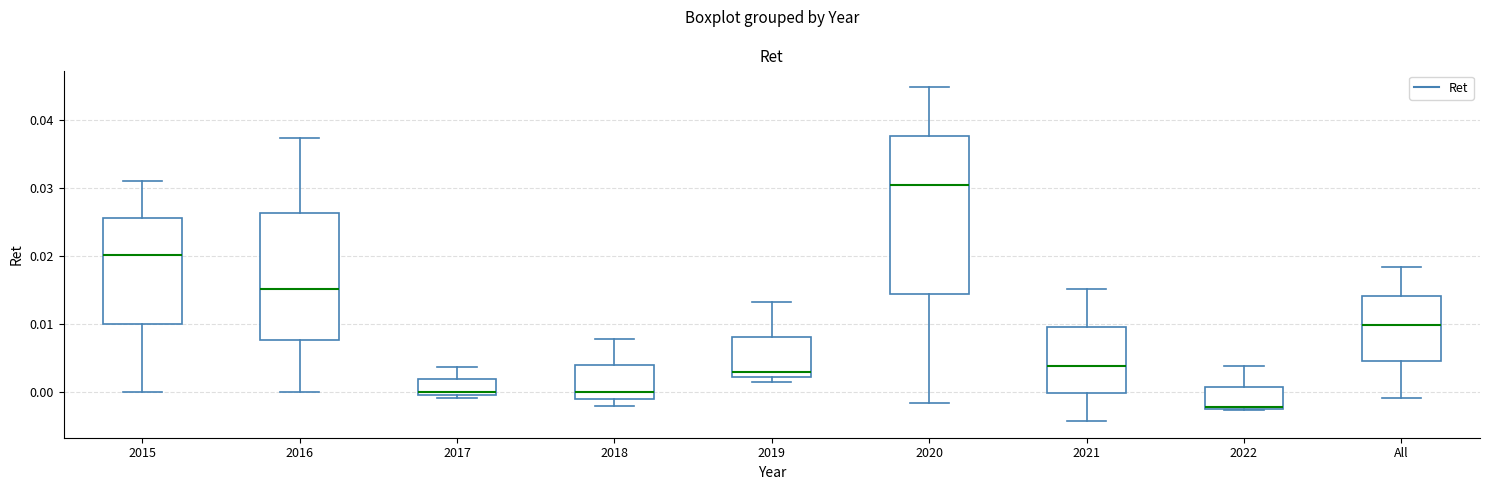

Comparing the boxes themselves (not the whiskers), which one is the tallest?

2020